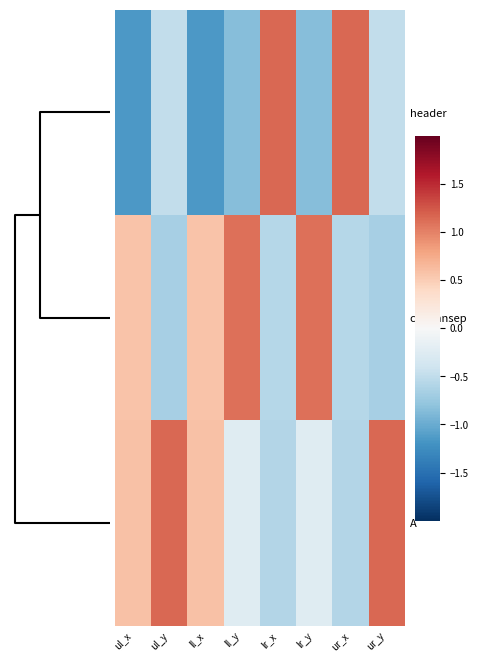

Reading left to right, transcribe all the data shown in this chart.

header: ul_x=-1.2	ul_y=-0.5	ll_x=-1.2	ll_y=-0.9	lr_x=1.2	lr_y=-0.9	ur_x=1.2	ur_y=-0.5
columnsep: ul_x=0.6	ul_y=-0.7	ll_x=0.6	ll_y=1.1	lr_x=-0.6	lr_y=1.1	ur_x=-0.6	ur_y=-0.7
A: ul_x=0.6	ul_y=1.2	ll_x=0.6	ll_y=-0.2	lr_x=-0.6	lr_y=-0.2	ur_x=-0.6	ur_y=1.2